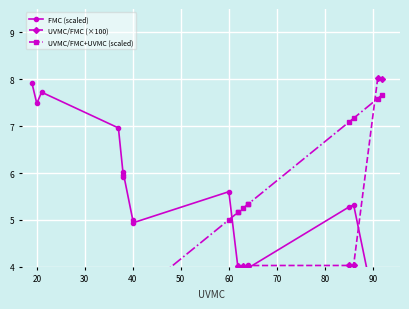

True or false: UVMC/FMC (×100) has a value of 1.1 at 16.

False